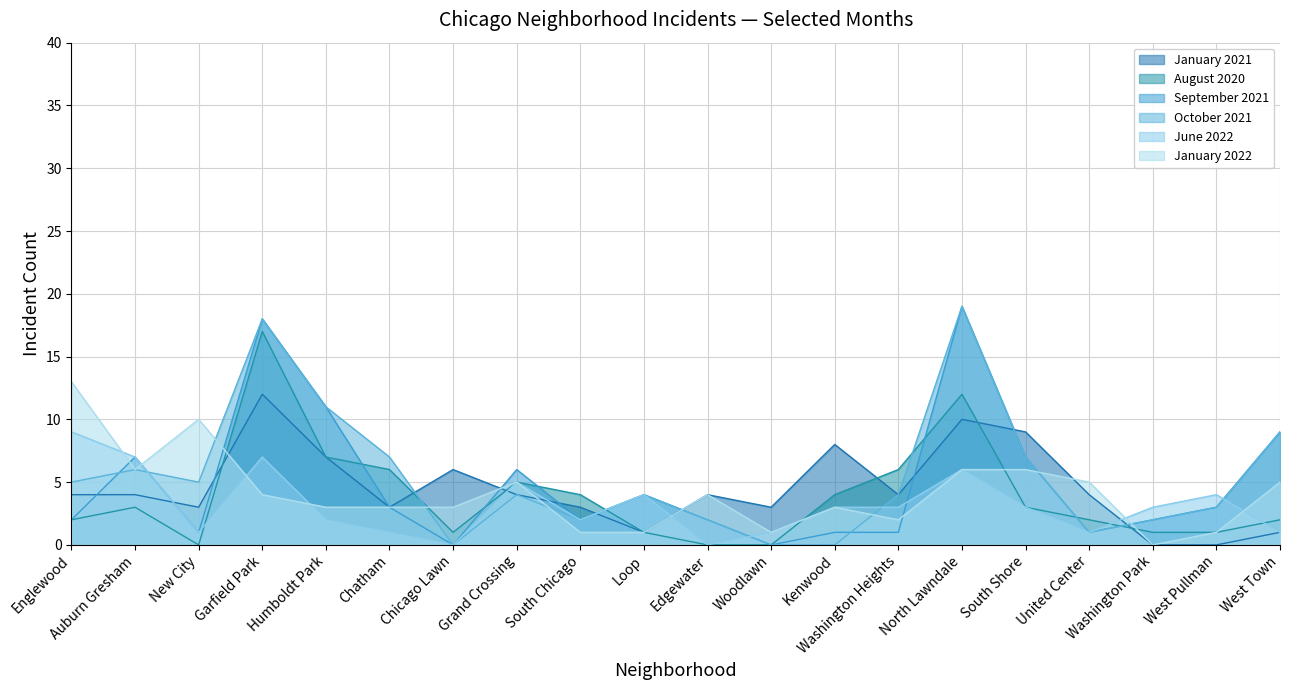

At how many categories does at least one series exceed 14?

2